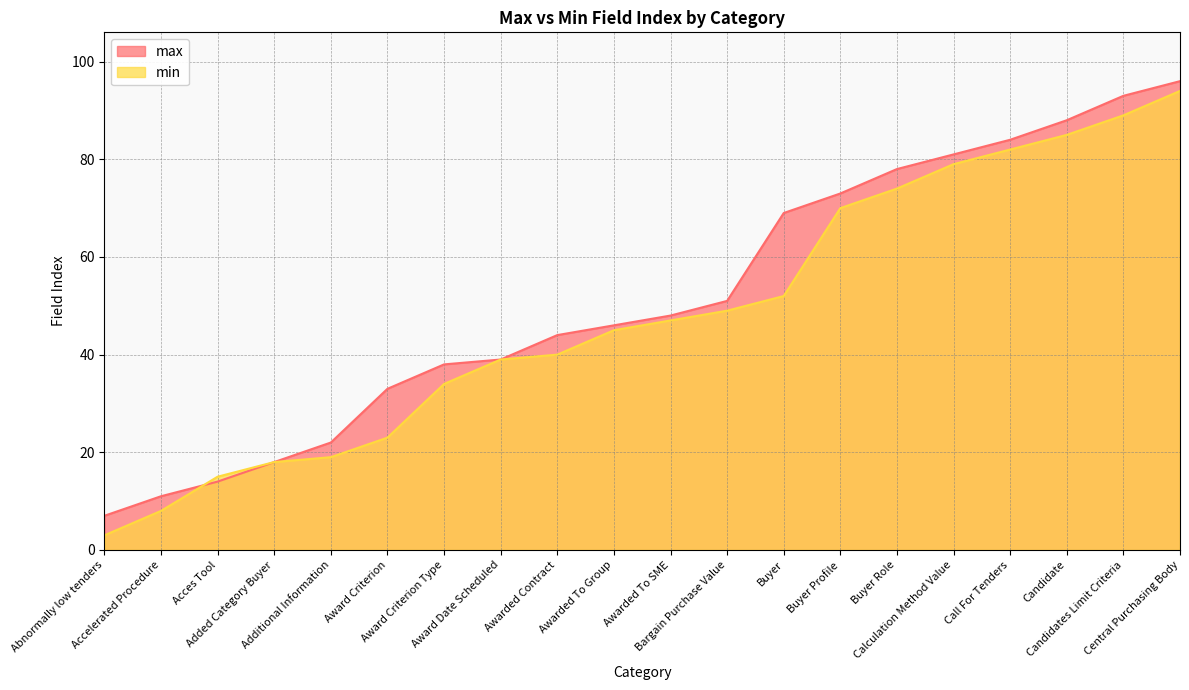

True or false: max has more than 1 interior local peaks.

False